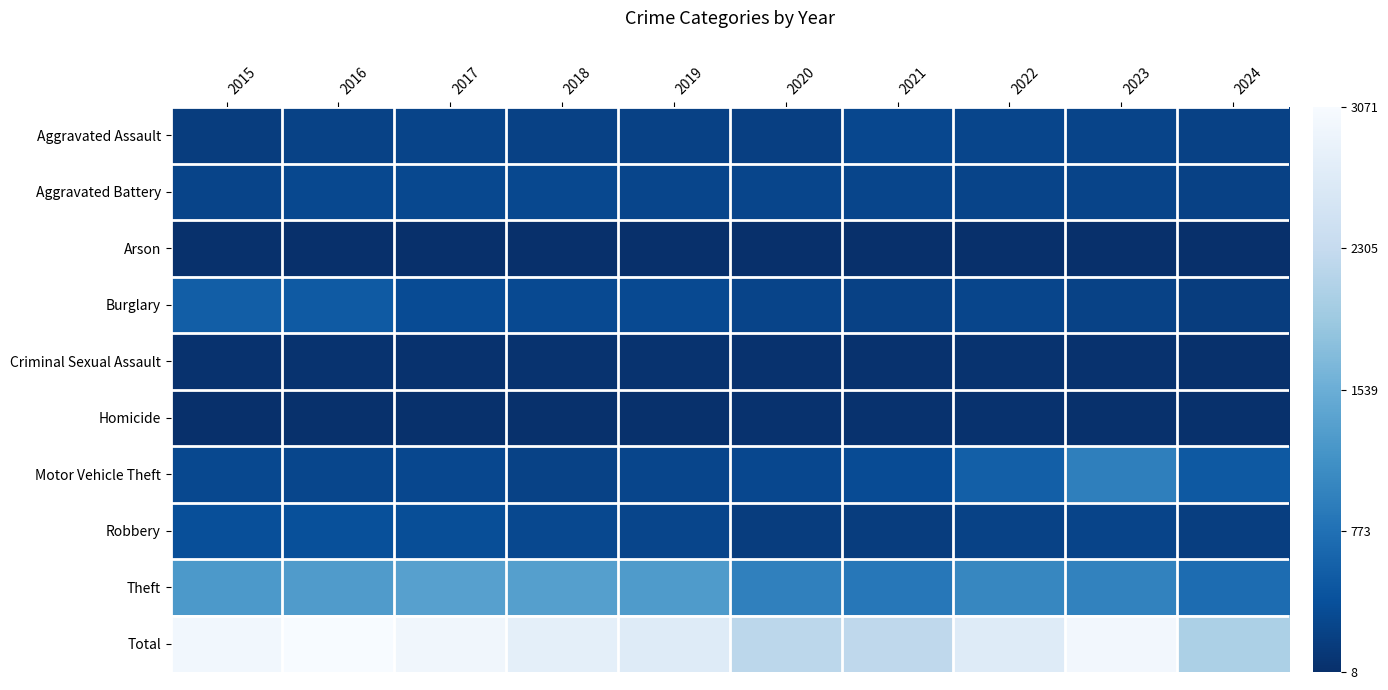

Reading left to right, list all the values displayed in this chart.

Aggravated Assault: 2015=164	2016=225	2017=251	2018=220	2019=220	2020=192	2021=295	2022=264	2023=259	2024=221
Aggravated Battery: 2015=259	2016=298	2017=303	2018=302	2019=267	2020=268	2021=270	2022=249	2023=252	2024=220
Arson: 2015=22	2016=14	2017=12	2018=8	2019=16	2020=12	2021=18	2022=15	2023=15	2024=8
Burglary: 2015=552	2016=505	2017=339	2018=319	2019=308	2020=250	2021=220	2022=263	2023=226	2024=173
Criminal Sexual Assault: 2015=43	2016=51	2017=41	2018=51	2019=55	2020=40	2021=33	2022=44	2023=34	2024=23
Homicide: 2015=13	2016=28	2017=27	2018=23	2019=21	2020=34	2021=38	2022=35	2023=22	2024=27
Motor Vehicle Theft: 2015=299	2016=272	2017=285	2018=225	2019=262	2020=287	2021=332	2022=569	2023=945	2024=493
Robbery: 2015=372	2016=381	2017=356	2018=302	2019=263	2020=174	2021=175	2022=227	2023=257	2024=181
Theft: 2015=1263	2016=1297	2017=1359	2018=1337	2019=1288	2020=954	2021=856	2022=1032	2023=983	2024=716
Total: 2015=2987	2016=3071	2017=2973	2018=2787	2019=2700	2020=2211	2021=2237	2022=2698	2023=2993	2024=2062